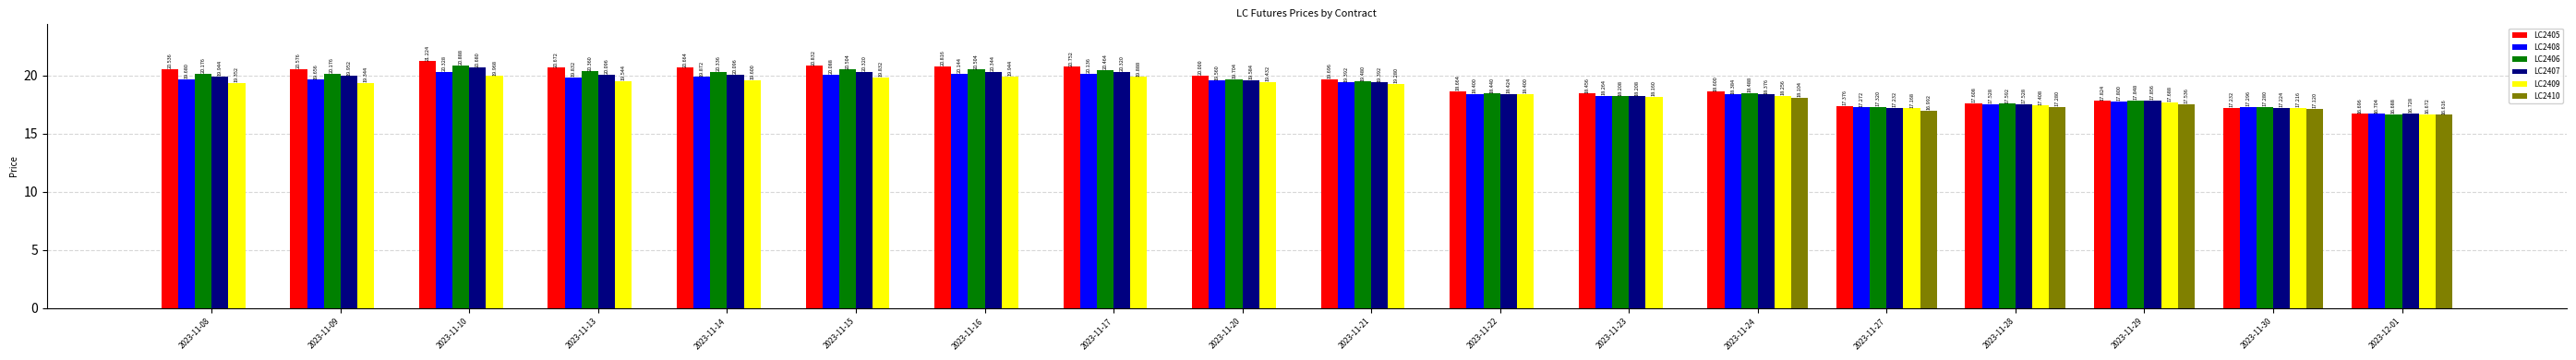

Read the LC2408 value at 2023-11-15.

20.1